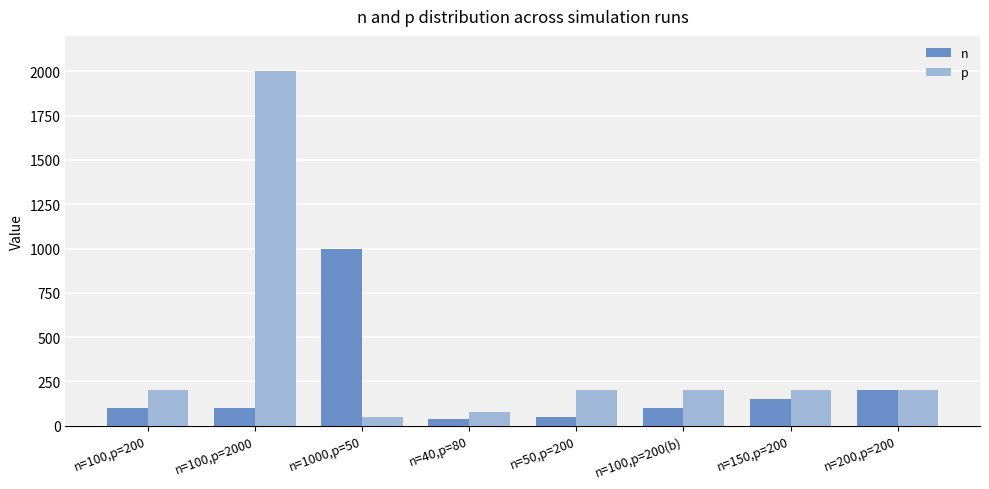

At n=150,p=200, list the series in order from smallest to largest.

n, p